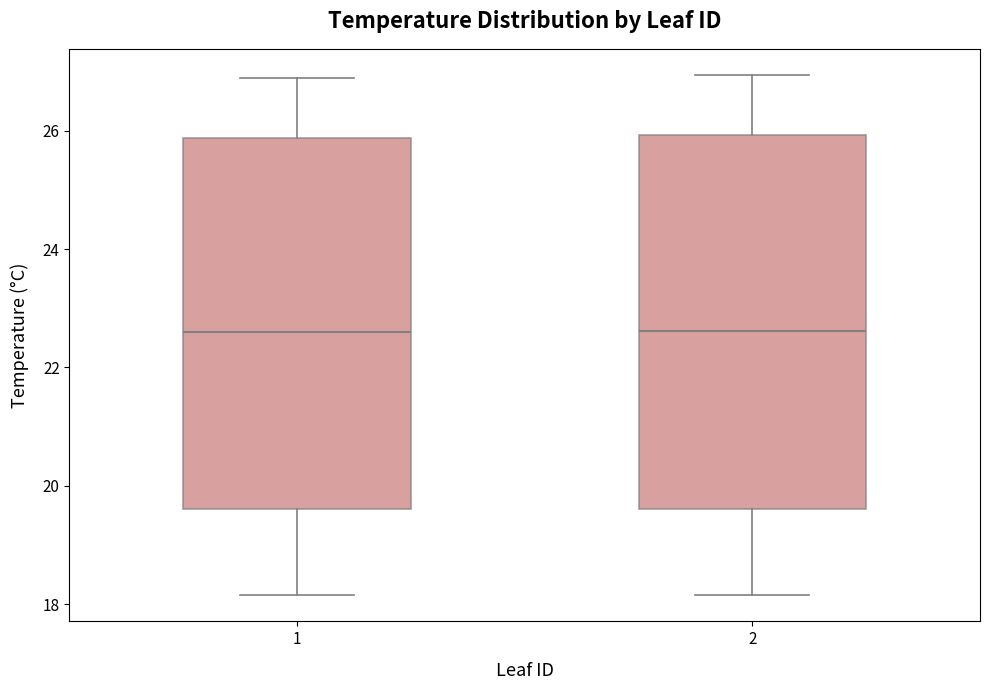

Reading left to right, read every box against the y-axis: the position of its median line, the range the box covers, and the ends of its whiskers. The values are not printed on the chart, so give them approximately, as read against the axis.

1: median 22.6, box 19.6 to 25.8, whiskers 18.2 to 26.8
2: median 22.6, box 19.6 to 26.0, whiskers 18.2 to 27.0